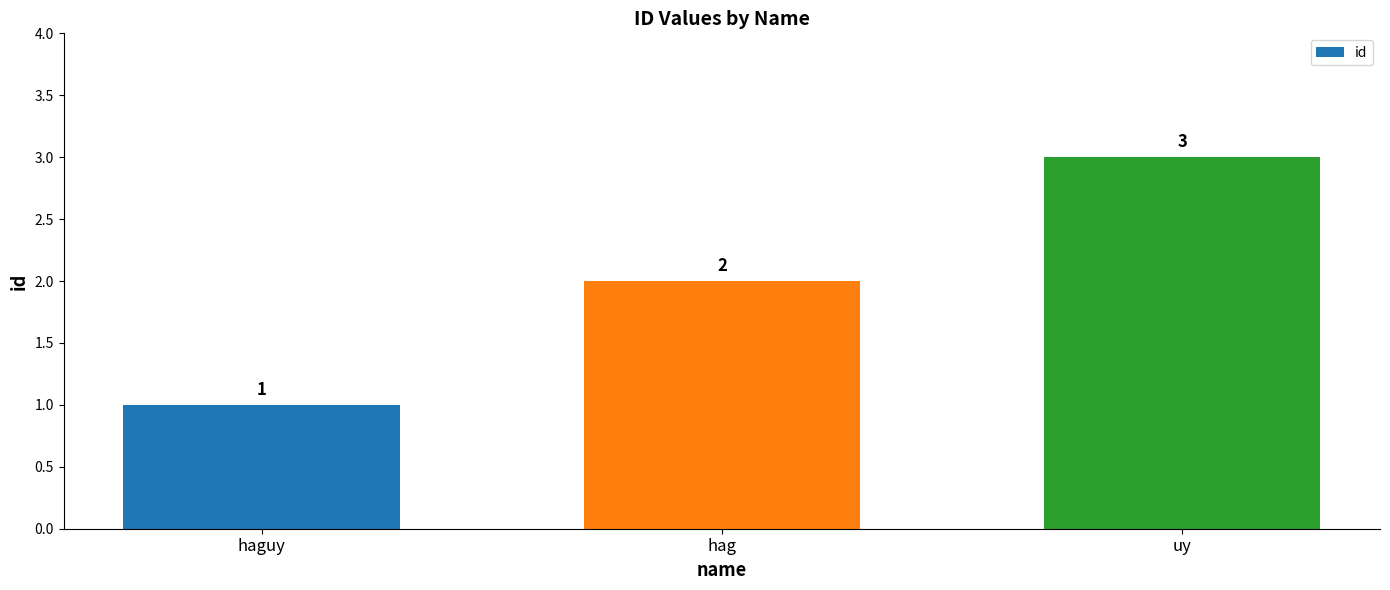

What is the difference between the maximum and minimum values?

2